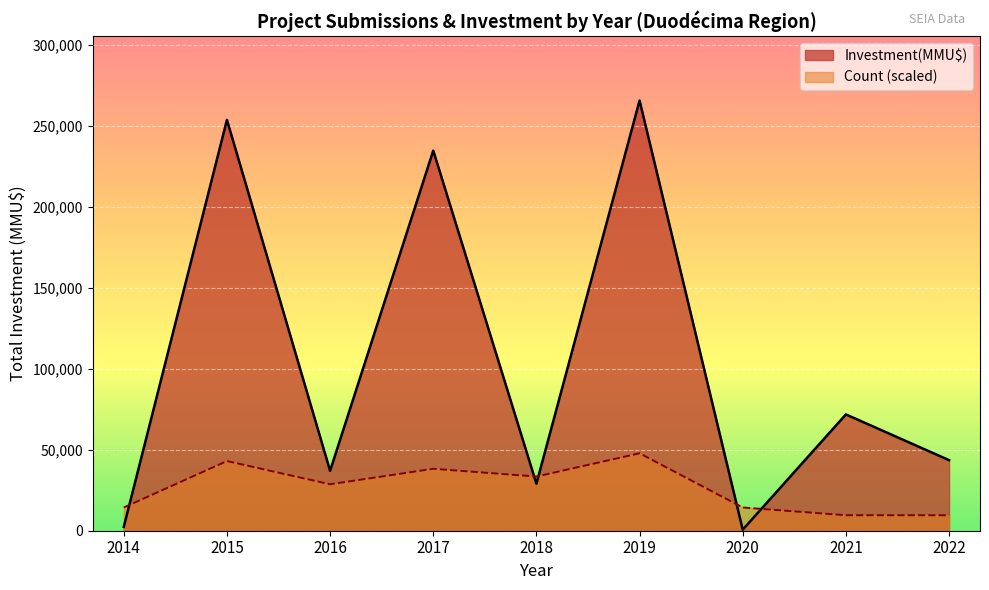

Which series has the largest total across all categories?

Investment(MMU$)